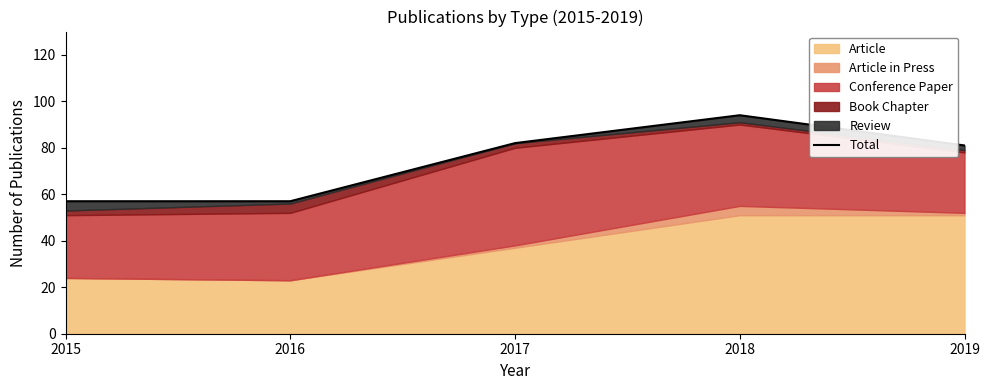

Read the value at 2017, to the nearest 5.

80